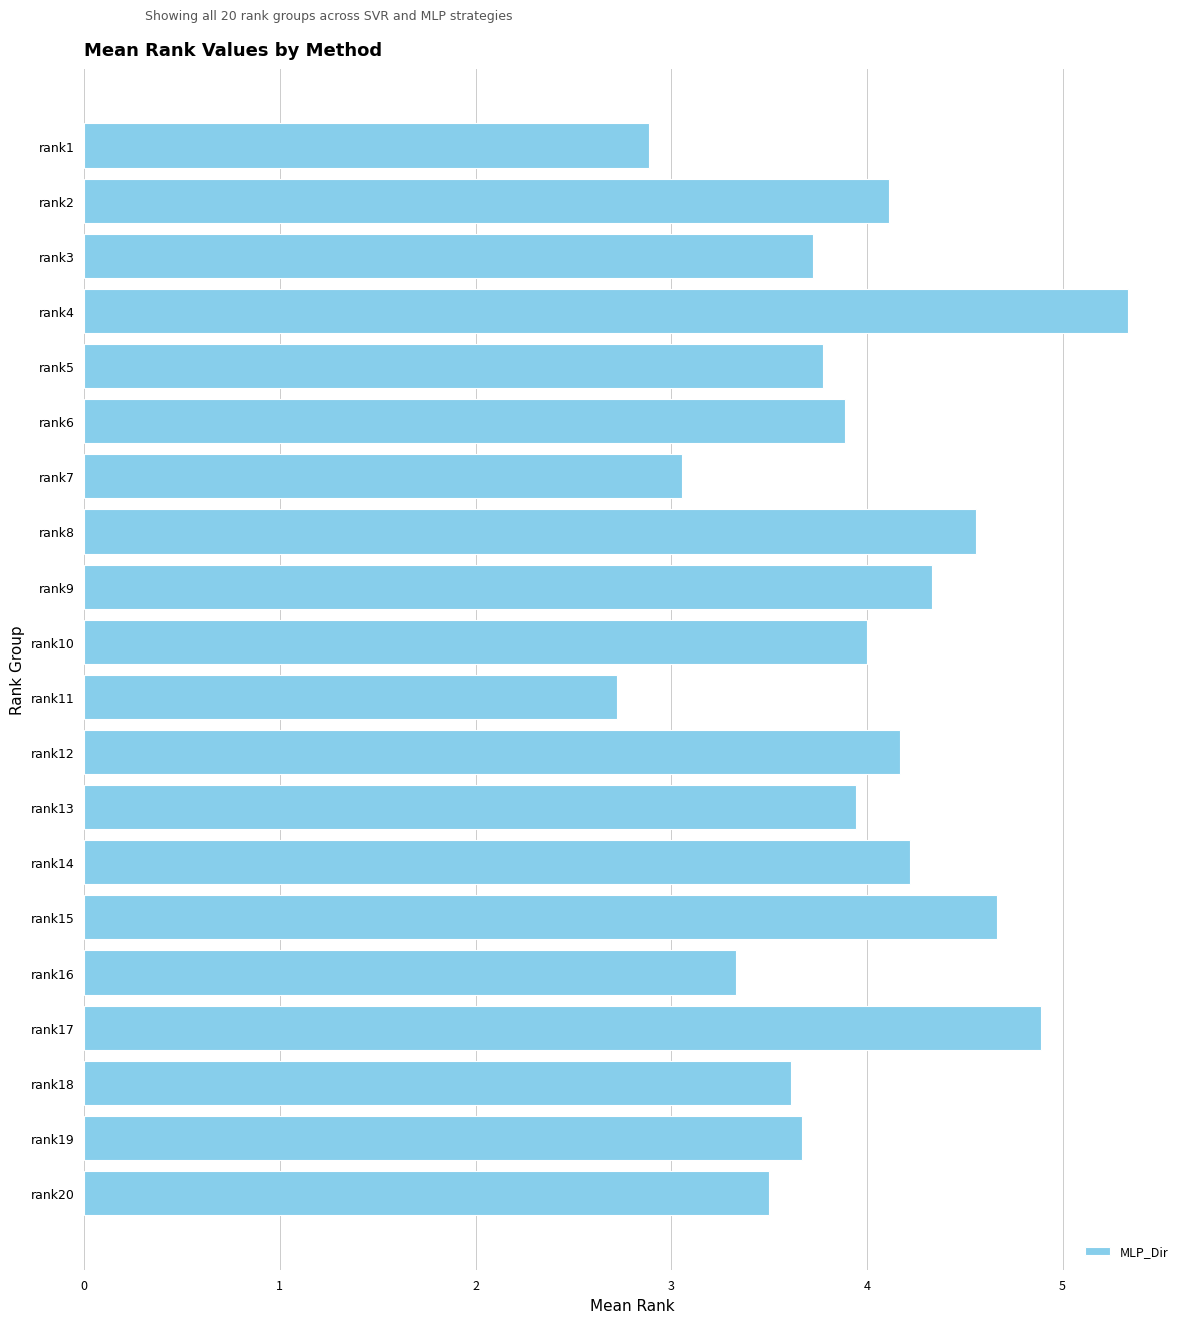

True or false: the data shows 3.6 at rank18.

True